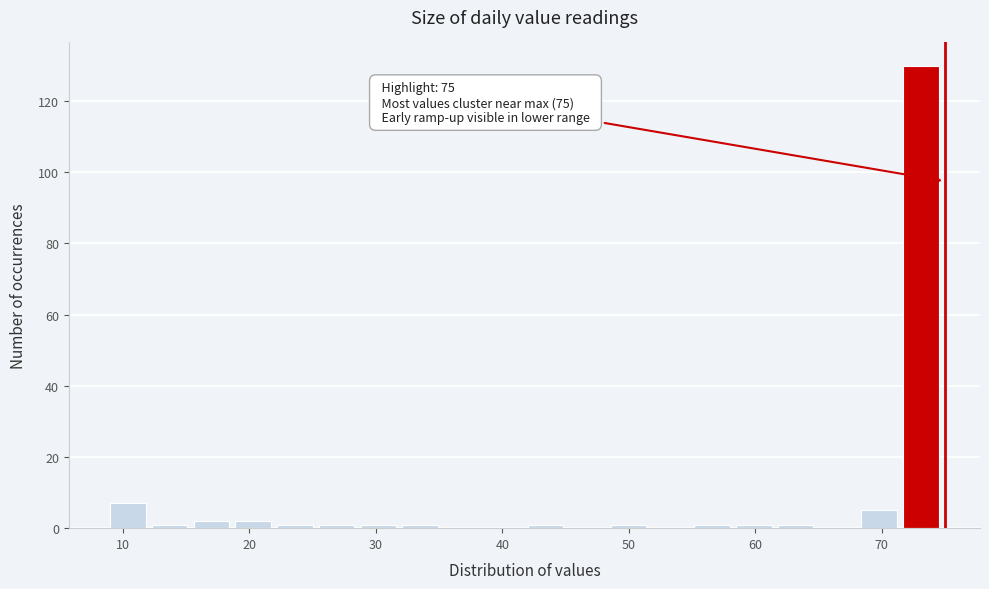

Around what value on the x-axis is the tallest bar? Give the approximate position of its centre, as read against the axis.

73